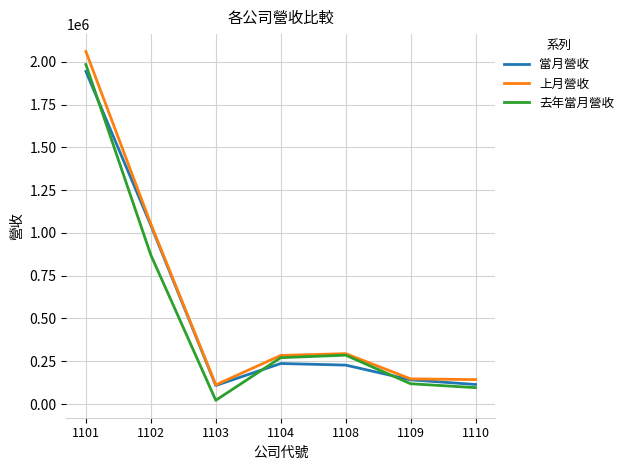

How many lines are shown in the chart?

3